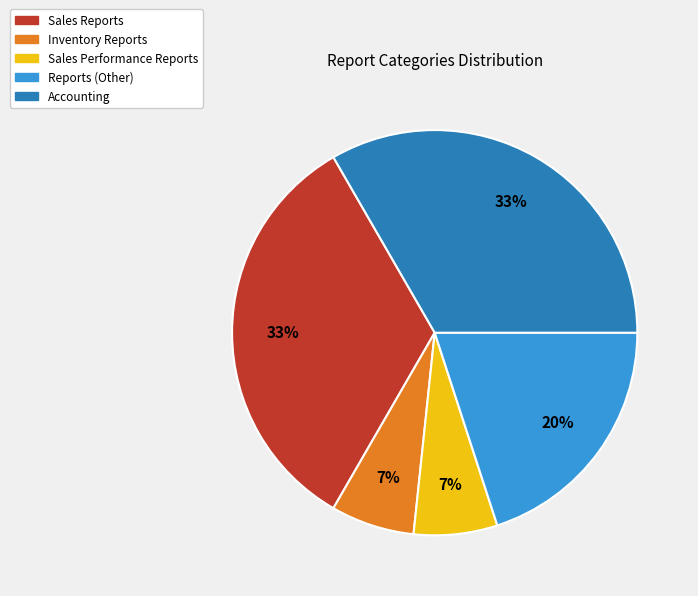

Is the sum of Sales Performance Reports and Sales Reports greater than half?

No